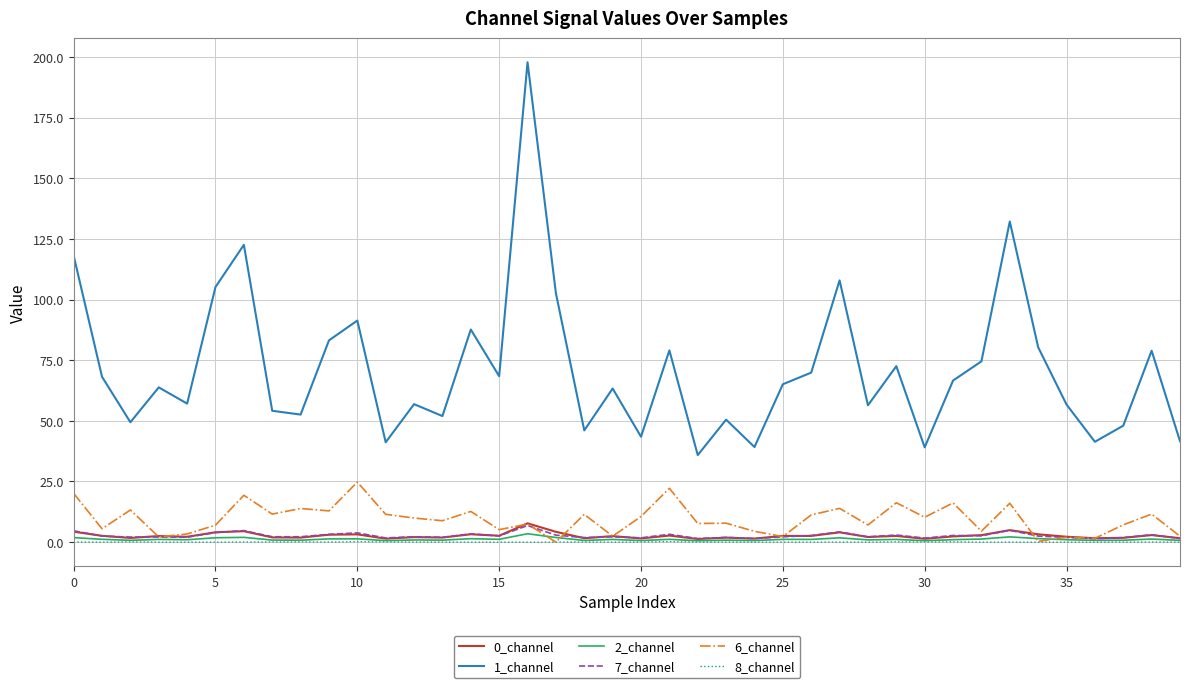

True or false: 7_channel has more than 0 interior local peaks.

True